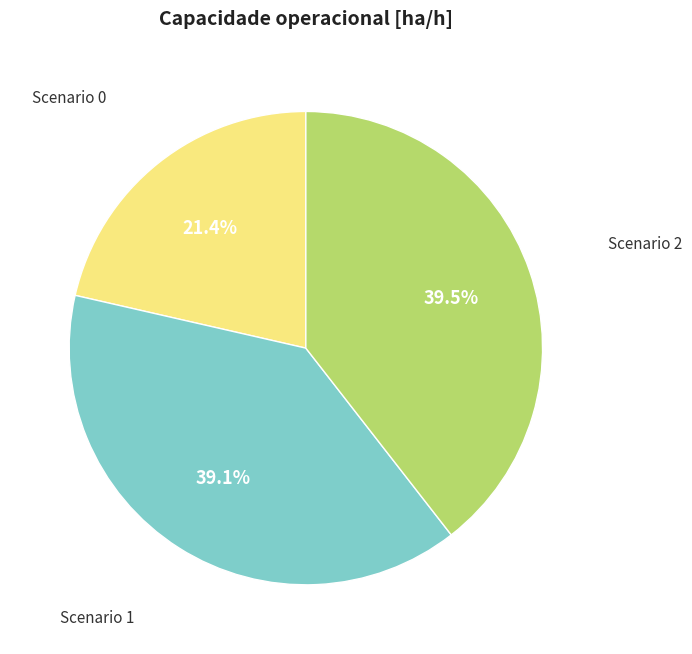

Does any single category account for the majority?

No